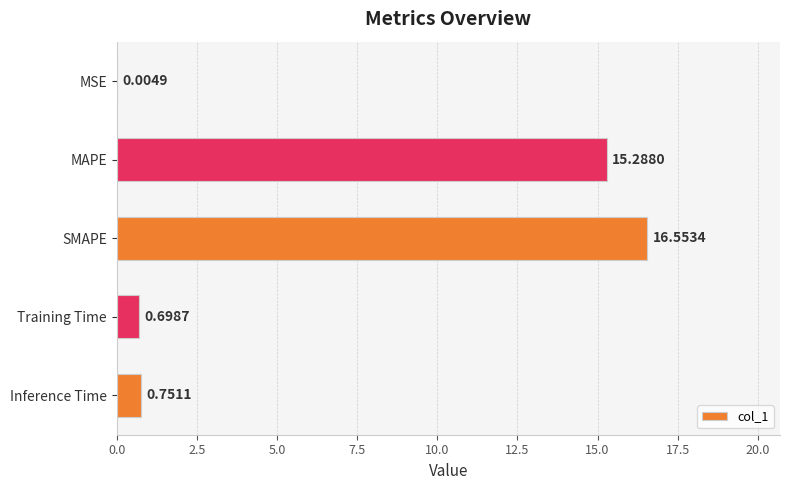

What is the sum of all values?

33.3